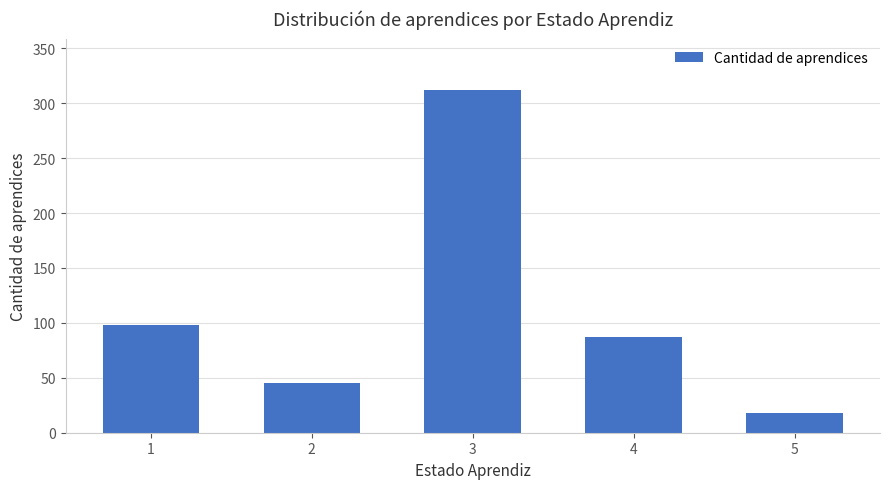

Rank the categories by value from highest to lowest.

3, 1, 4, 2, 5